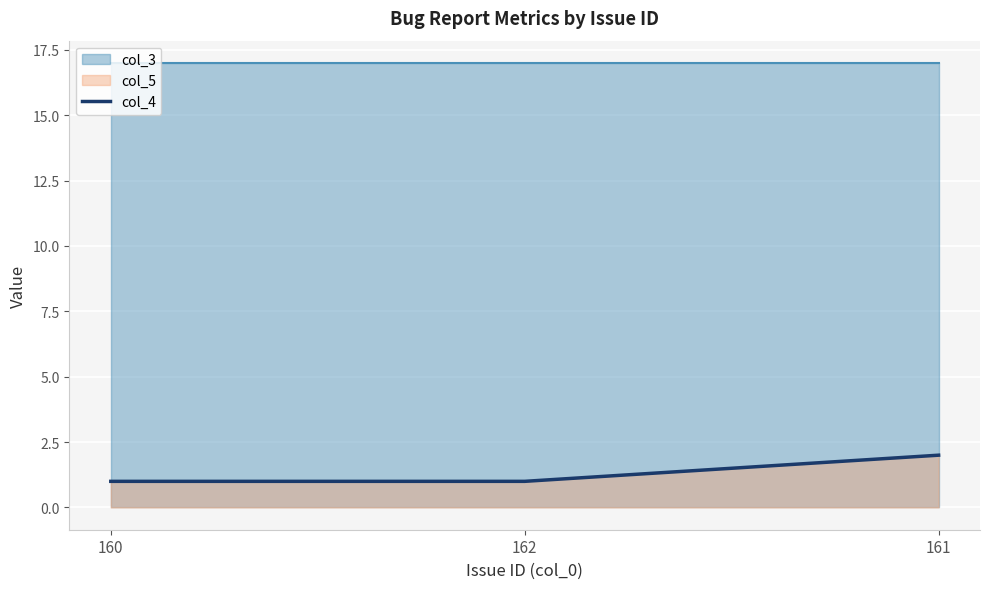

List the labels in order of value, smallest first.

160, 162, 161